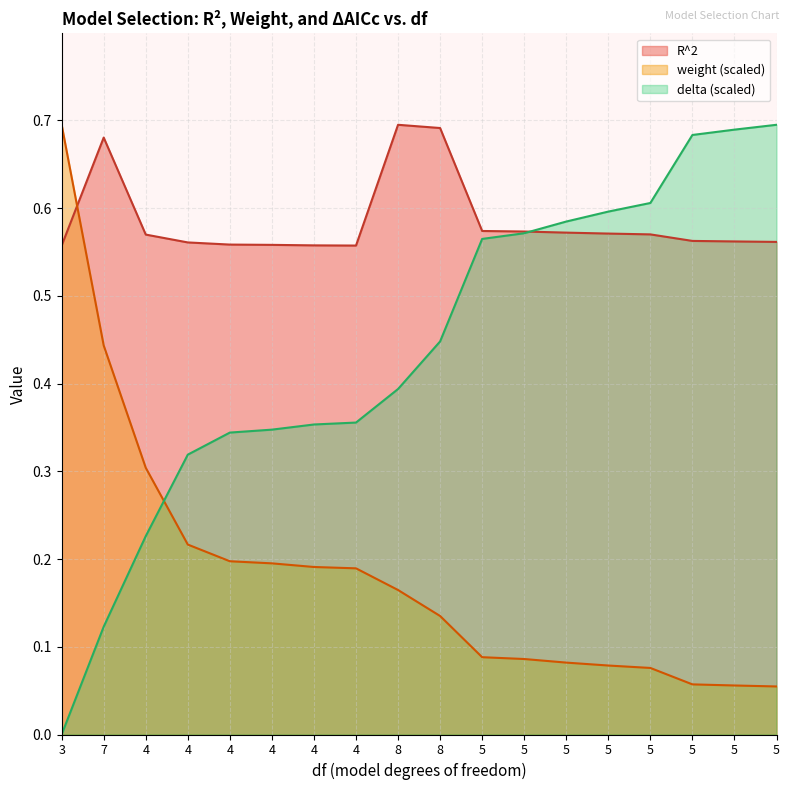

Rank the categories by weight value from highest to lowest.

3, 7, 4, 4, 4, 4, 4, 4, 8, 8, 5, 5, 5, 5, 5, 5, 5, 5